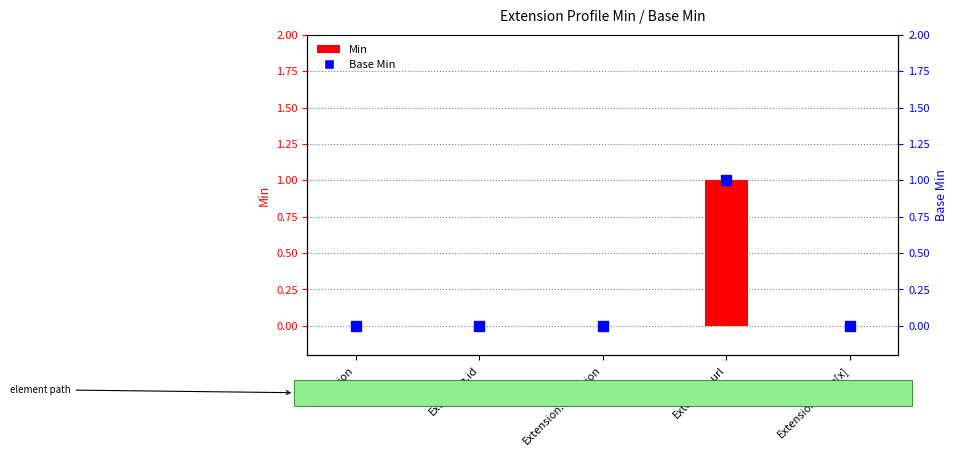

At which category is the sum across all series the highest?

Extension.url